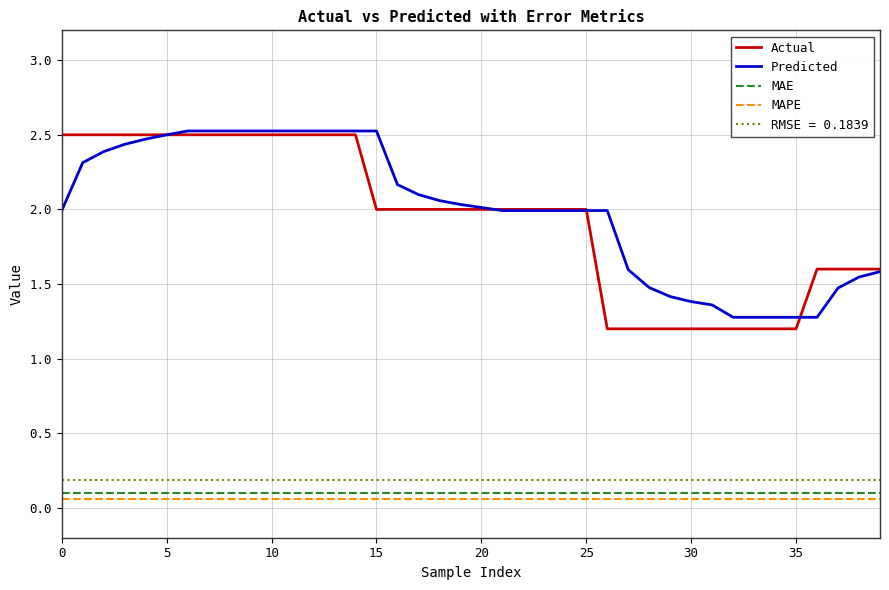

Which series has the widest spread of values?

Actual